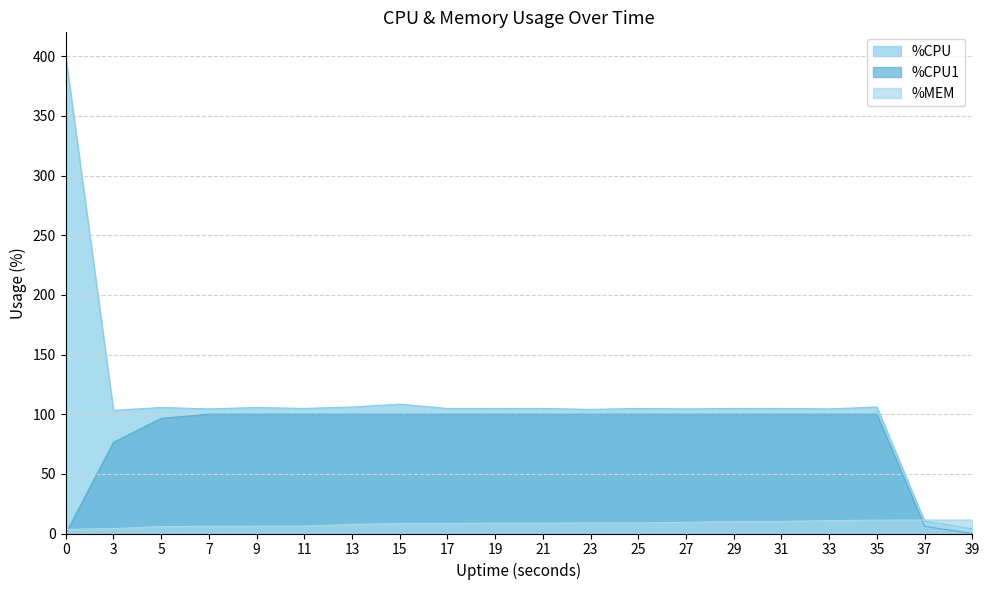

What are all the series names shown in the legend?

%CPU, %CPU1, %MEM